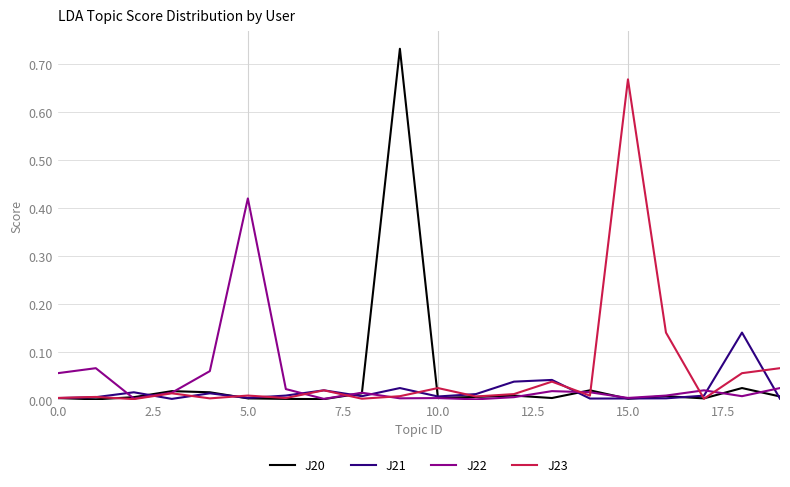

Rank the series by their maximum value, from highest to lowest.

J20, J23, J22, J21